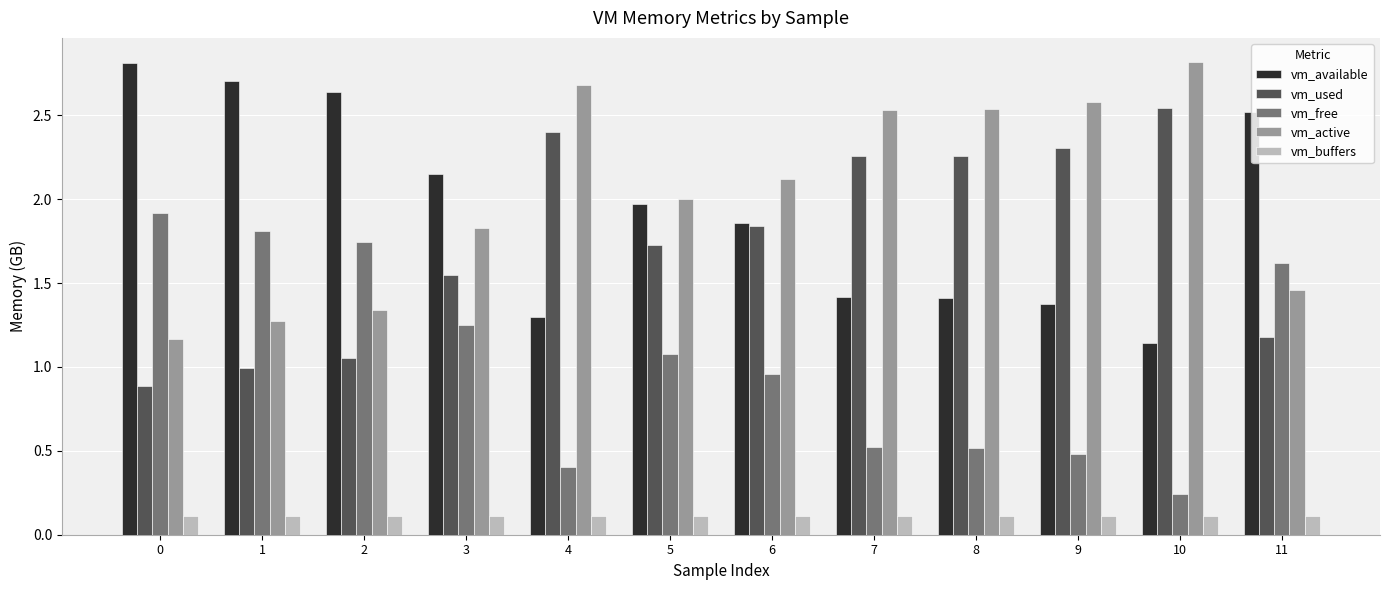

Rank the series at 2 from highest to lowest value.

vm_available, vm_free, vm_active, vm_used, vm_buffers